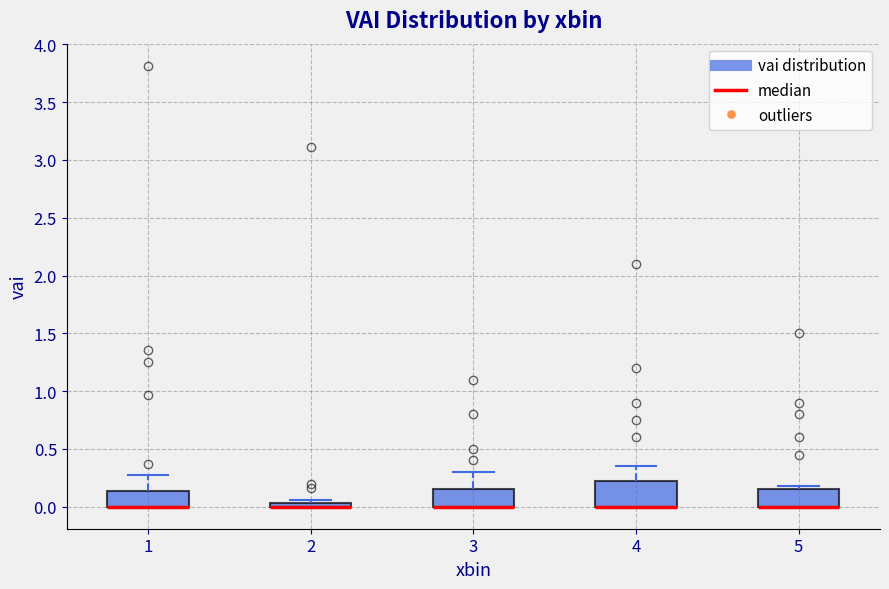

Which box is the tallest, from its lower edge to its upper edge?

4